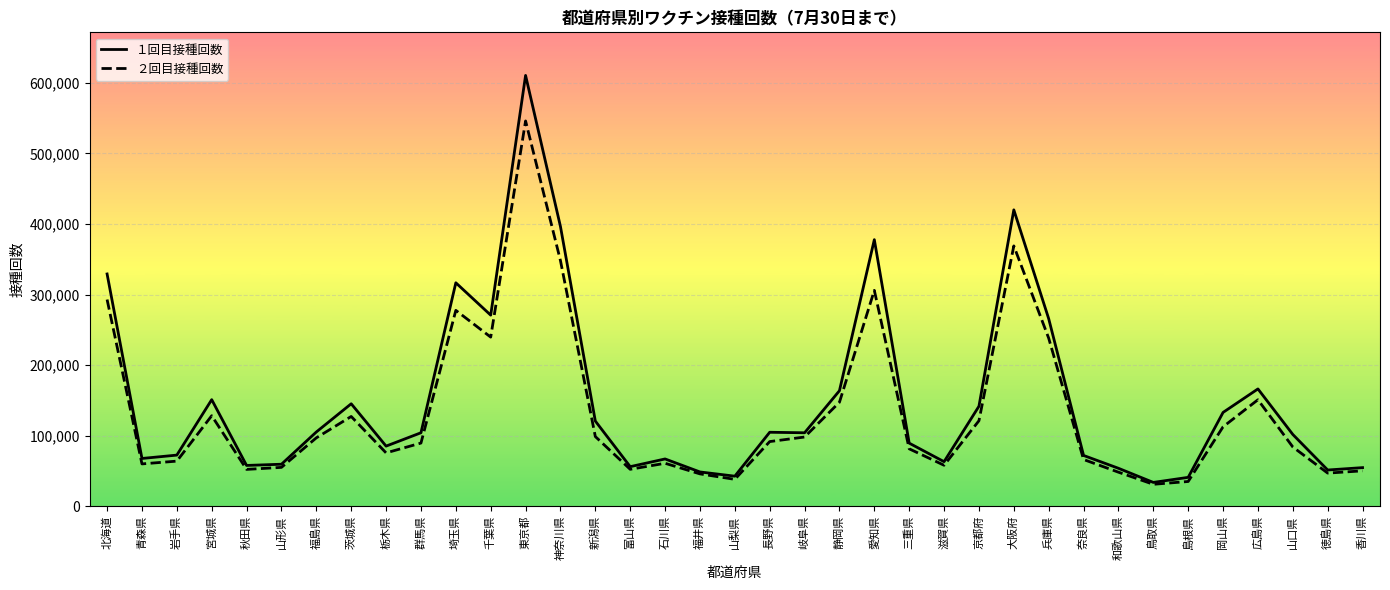

What is the difference between the maximum and minimum values in the １回目接種回数 series?

576750